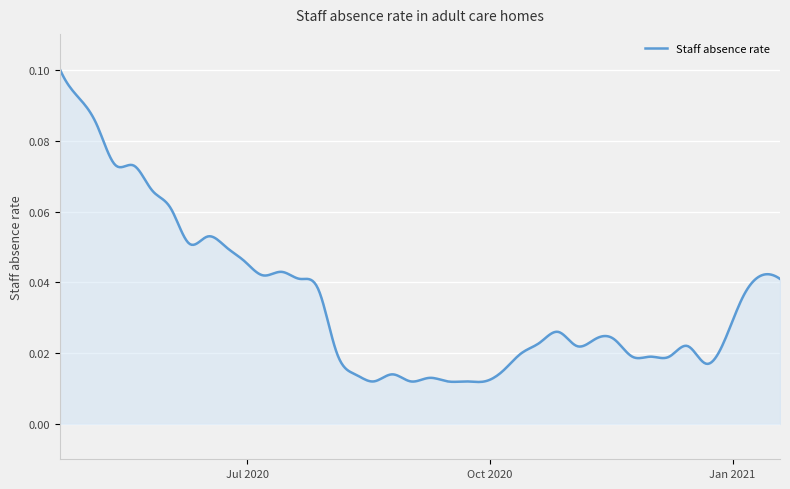

List the labels in order of value, smallest first.

2020-08-18, 2020-09-01, 2020-09-15, 2020-09-22, 2020-09-29, 2020-09-08, 2020-08-11, 2020-08-25, 2020-10-06, 2020-12-22, 2020-11-24, 2020-12-01, 2020-12-08, 2020-08-04, 2020-10-13, 2020-11-03, 2020-12-15, 2020-10-20, 2020-11-10, 2020-11-17, 2020-10-27, 2021-01-05, 2020-07-28, 2020-07-21, 2021-01-19, 2020-07-07, 2021-01-12, 2020-07-14, 2020-06-30, 2020-06-23, 2020-06-09, 2020-06-16, 2020-06-02, 2020-05-26, 2020-05-19, 2020-05-12, 2020-05-05, 2020-04-28, 2020-04-21